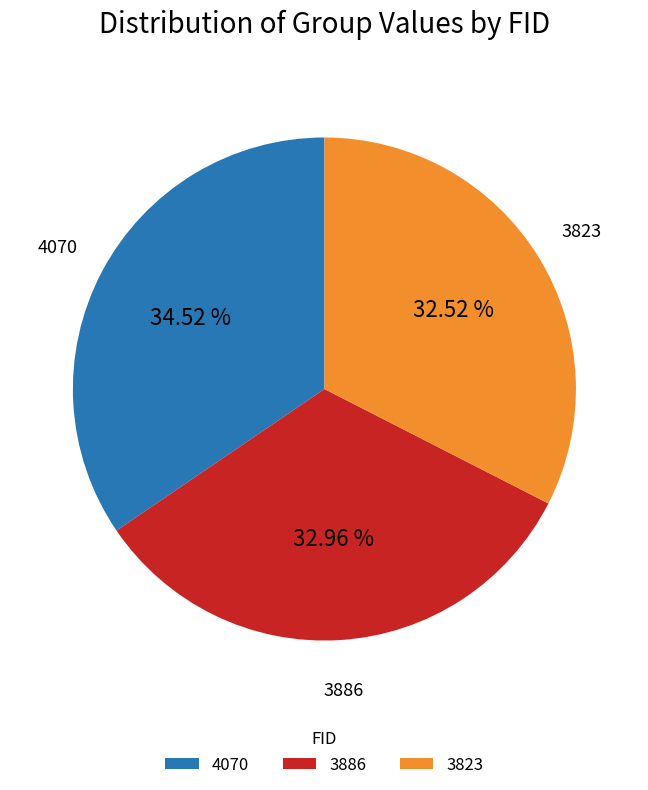

Is it true that 4070 is 27% of the pie?

False